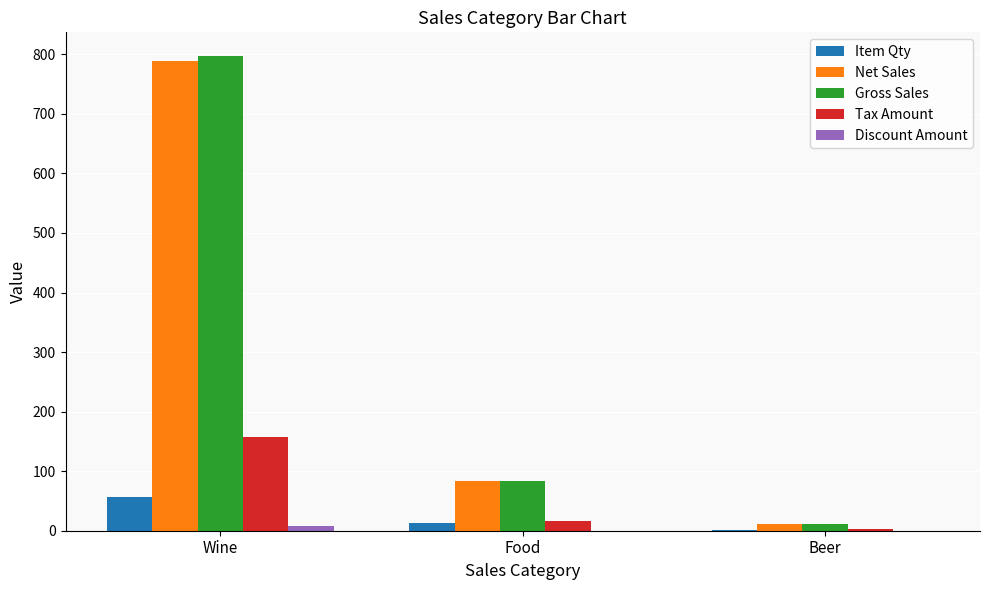

Which series changed the most between Wine and Beer?

Gross Sales